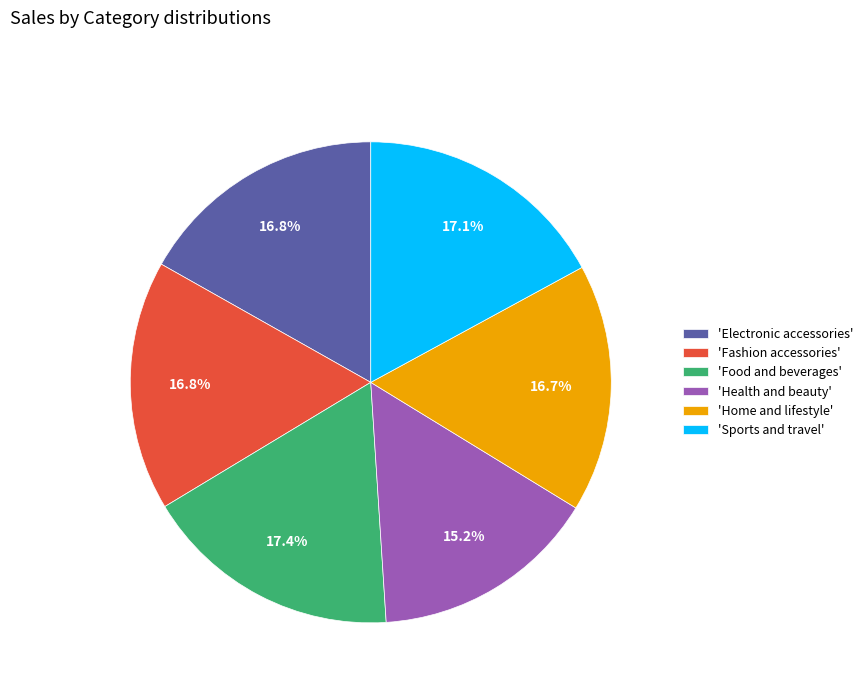

Combined, what portion of the pie is 'Fashion accessories' and 'Sports and travel'?

33.9%